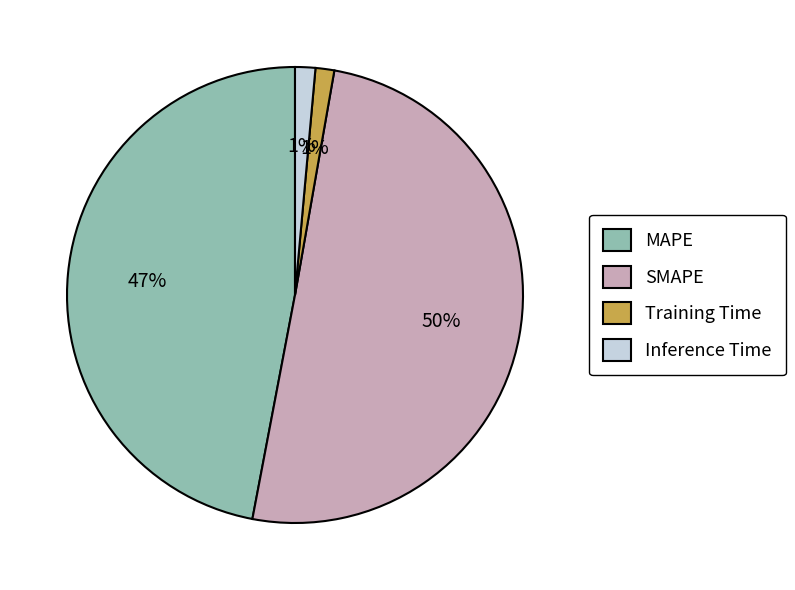

How many slices are in this pie chart?

4